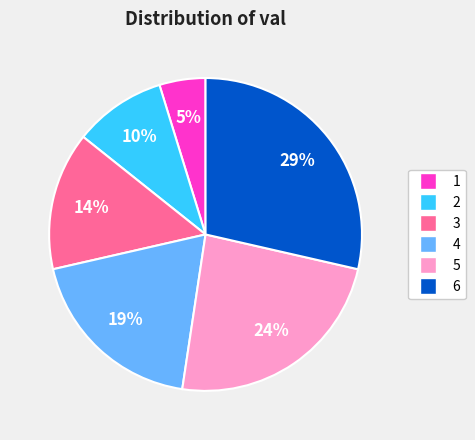

To the nearest percent, what portion does 3 represent?

14%